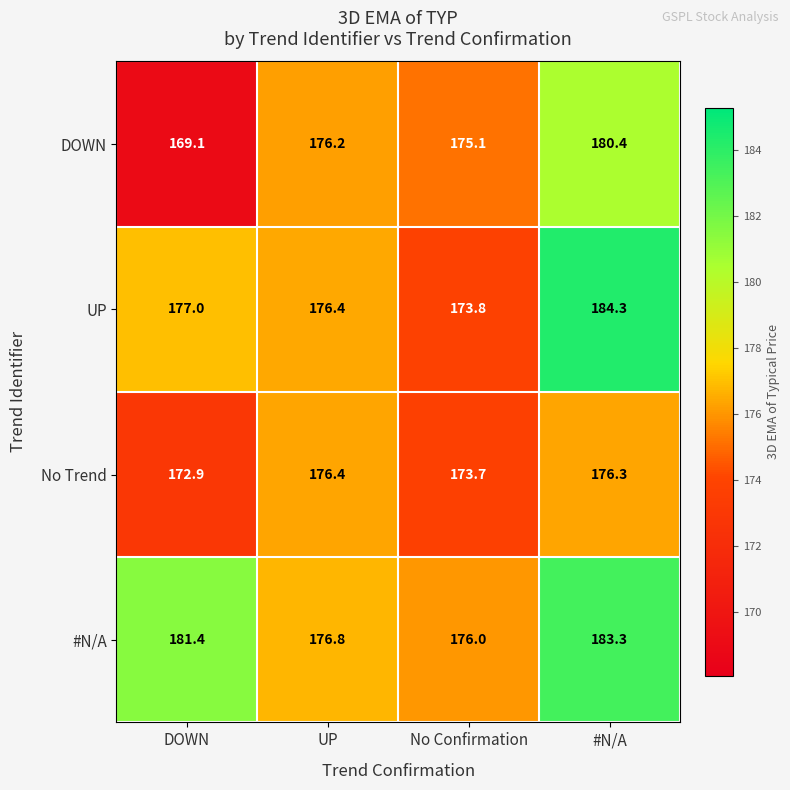

How many categories are shown in the chart?

4